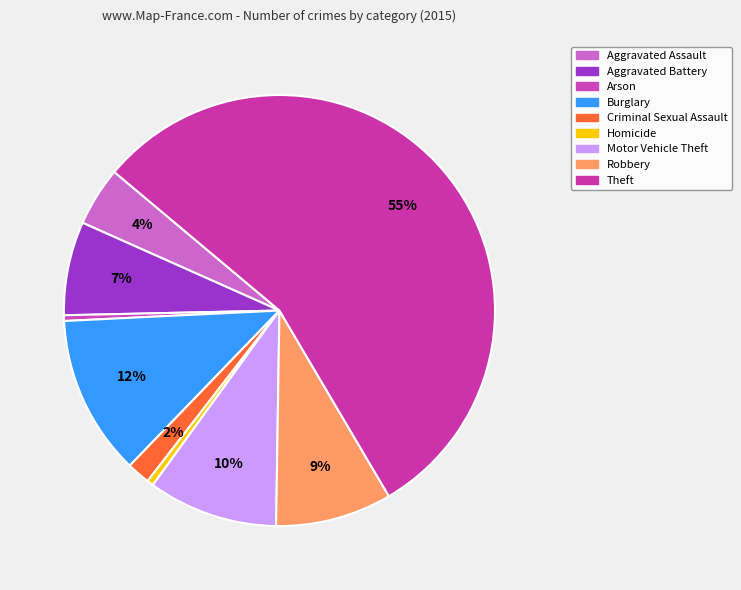

Which slice represents more than half of the pie?

Theft